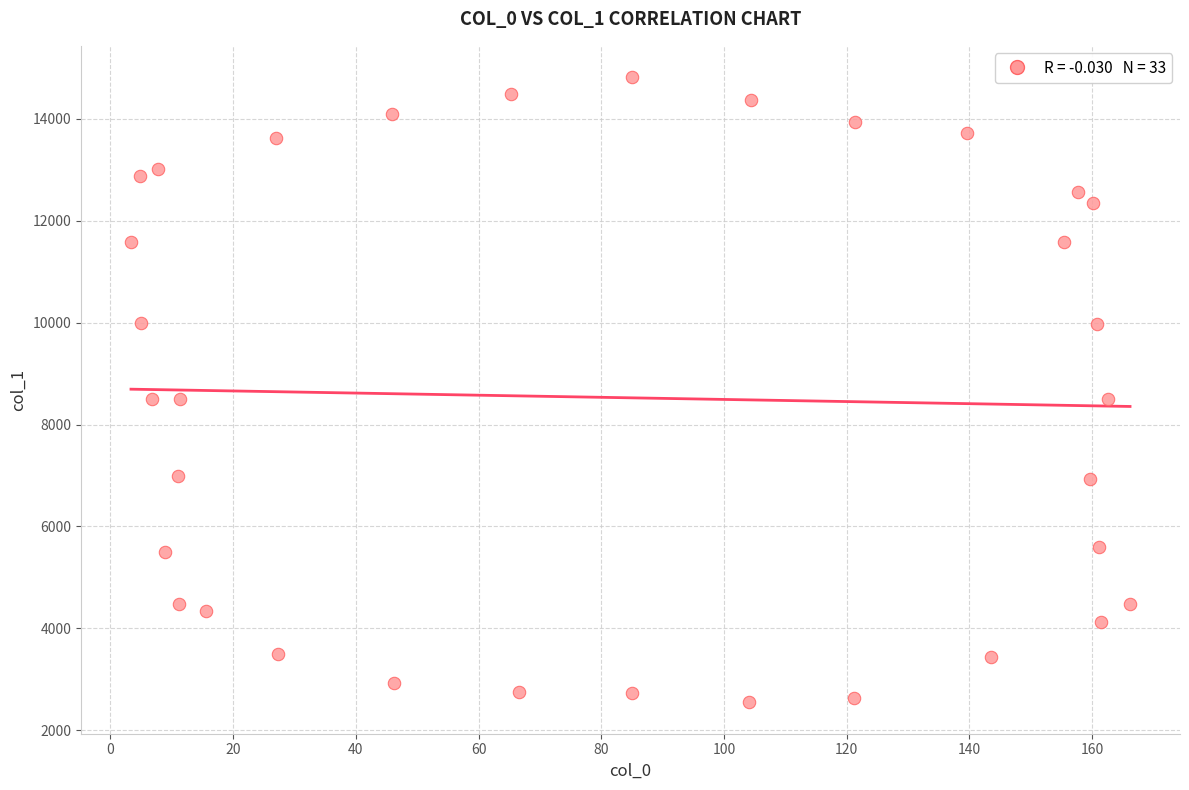

What is the range of X values (max minus min)?

162.9